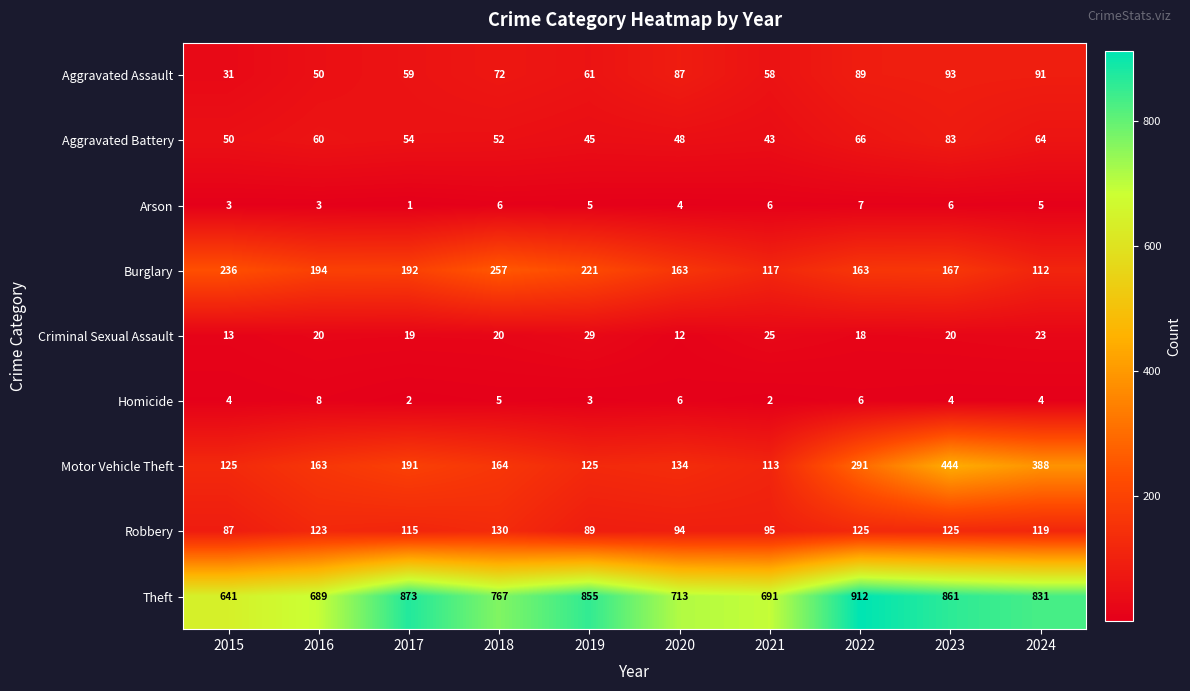

At how many categories does at least one series exceed 401?

10